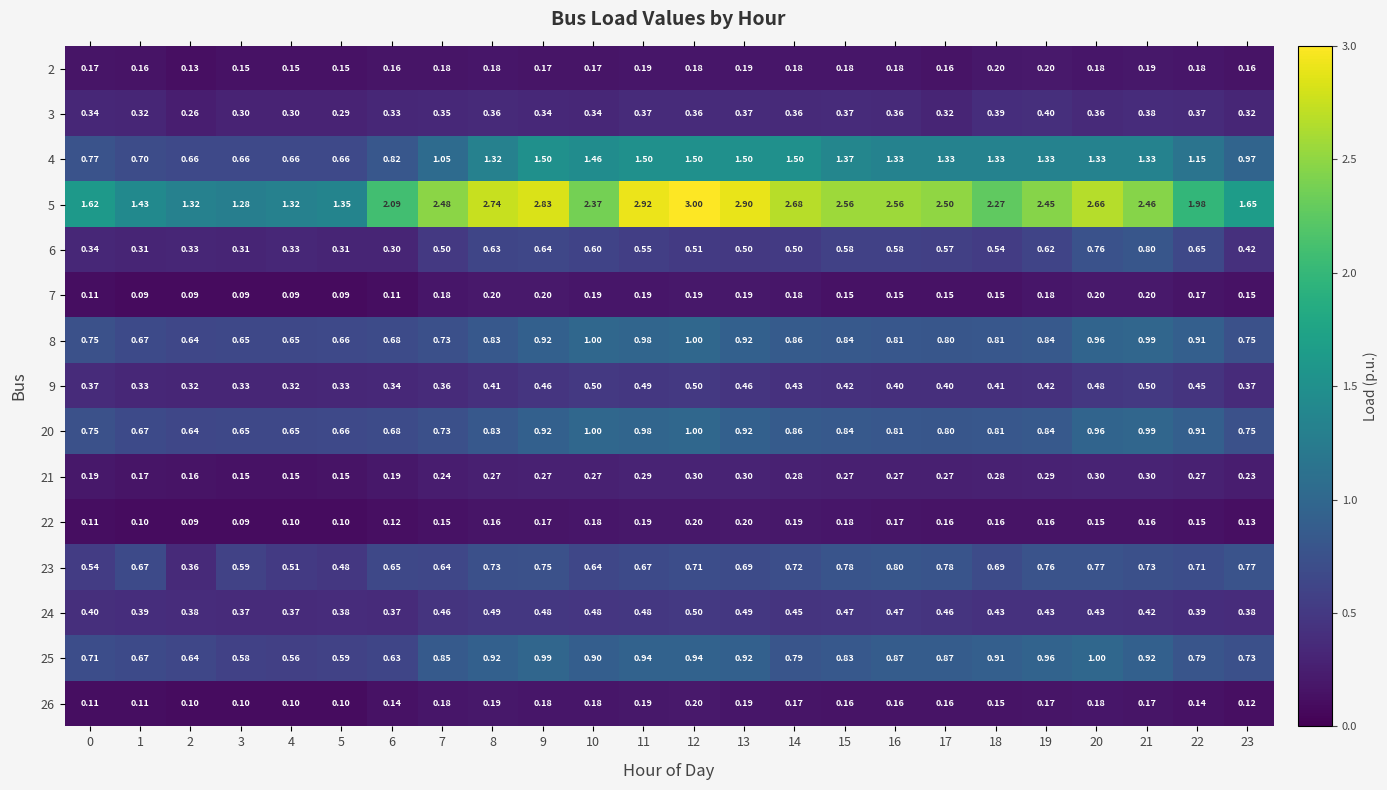

Is the value of 5 at 18 greater than the value of 20 at 20?

Yes